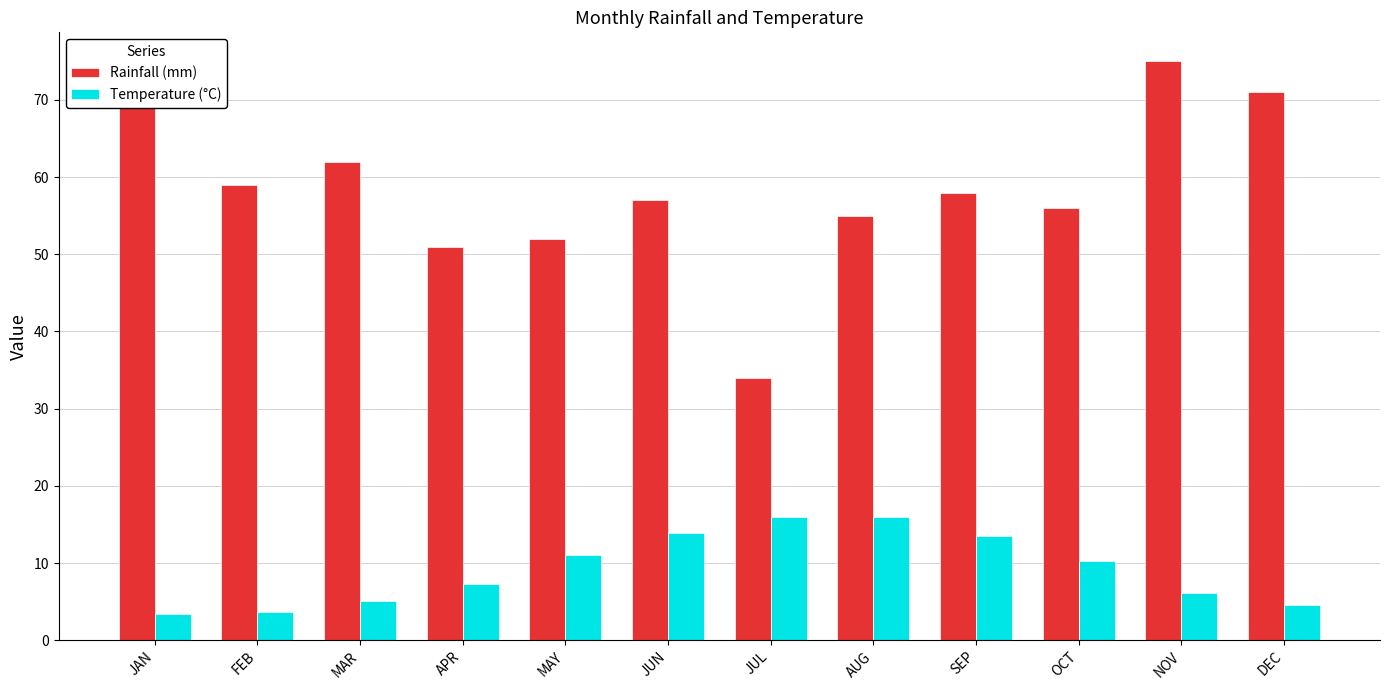

Rank the series at SEP from lowest to highest value.

Temperature (°C), Rainfall (mm)